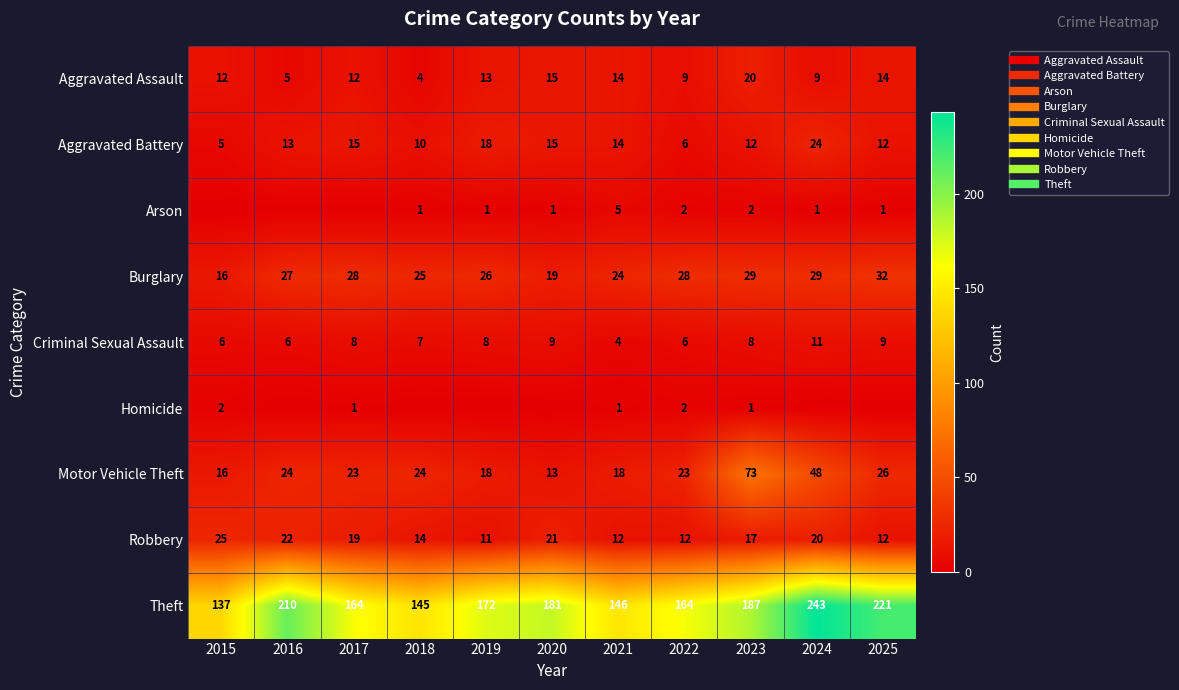

What is the difference between the second highest and minimum values in the Theft series?

84